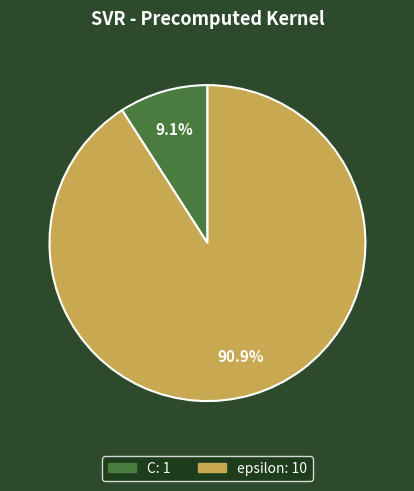

Which has a higher value, C or epsilon?

epsilon